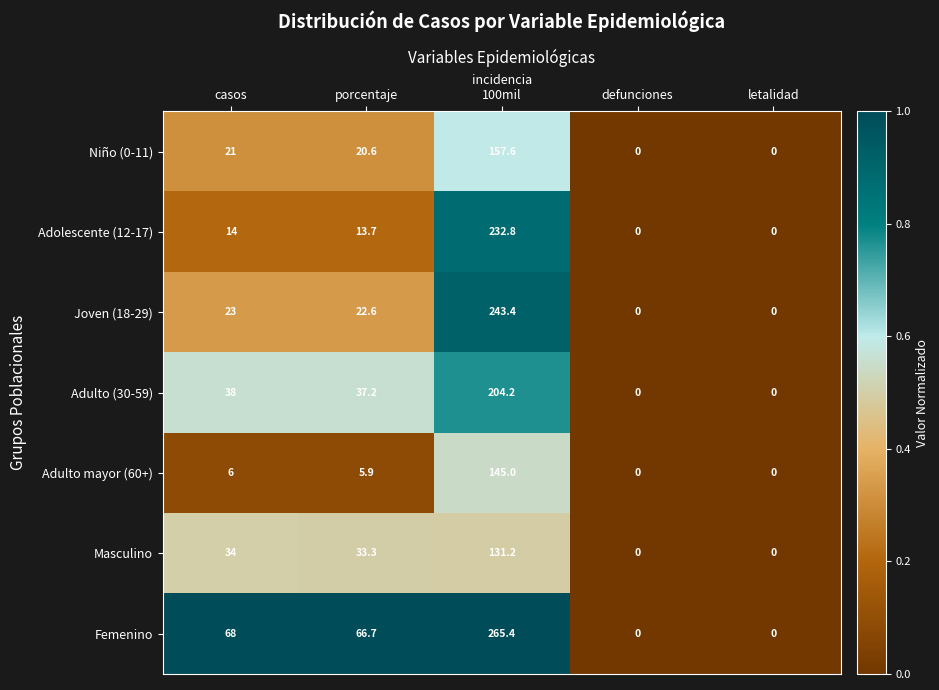

Is it true that Adolescente (12-17) equals 100.4 at defunciones?

False